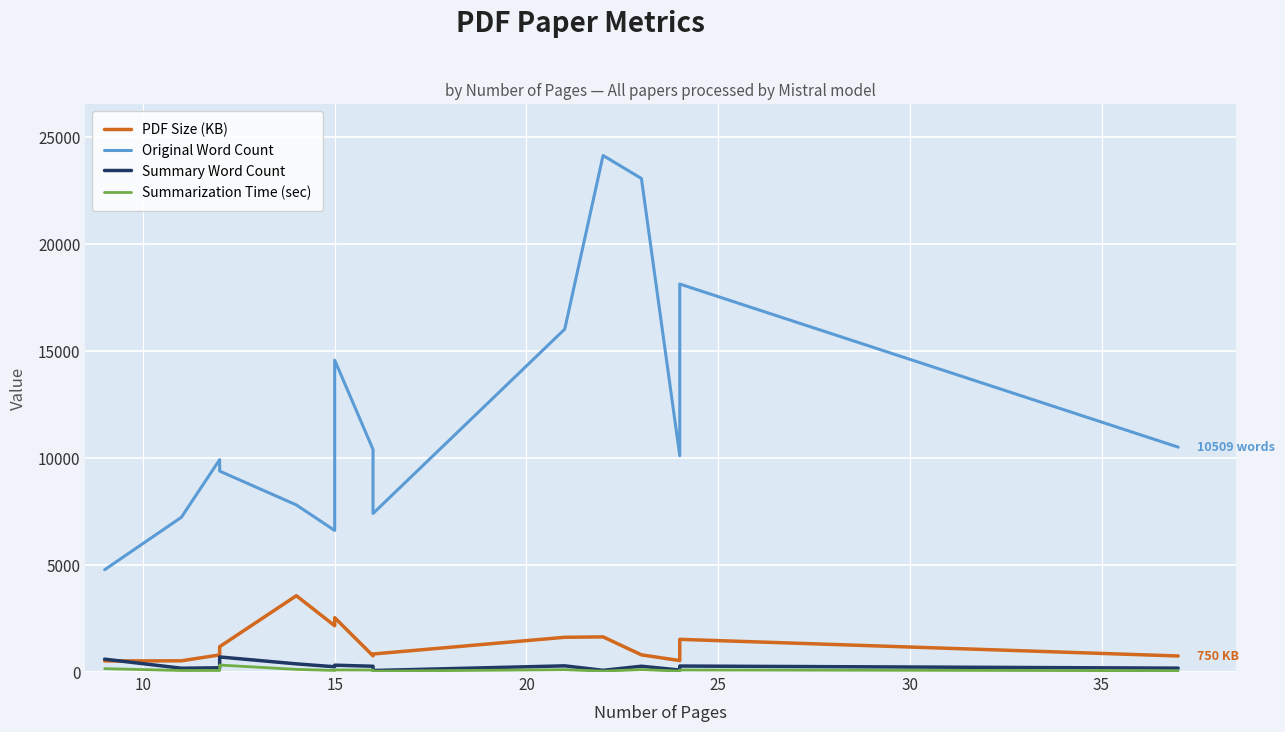

What is the maximum value for PDF Size (KB)?

3566.4